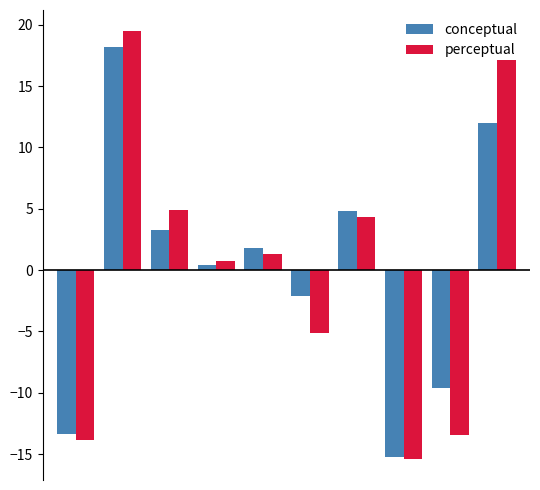

What is the value of the conceptual bar at the 3rd from the left?

3.2